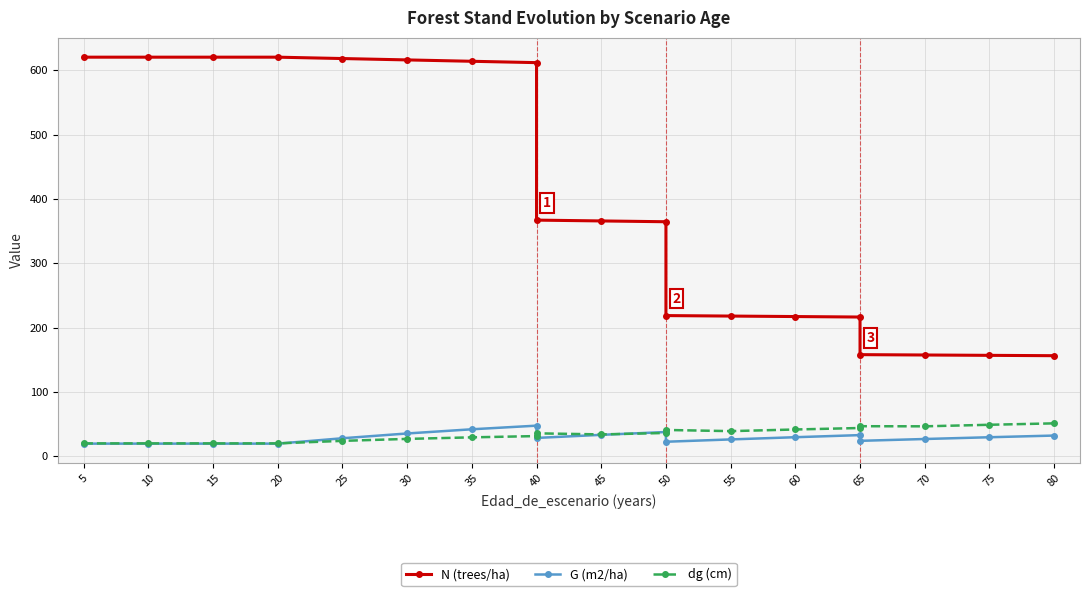

What is the maximum value shown in the chart?

620.5